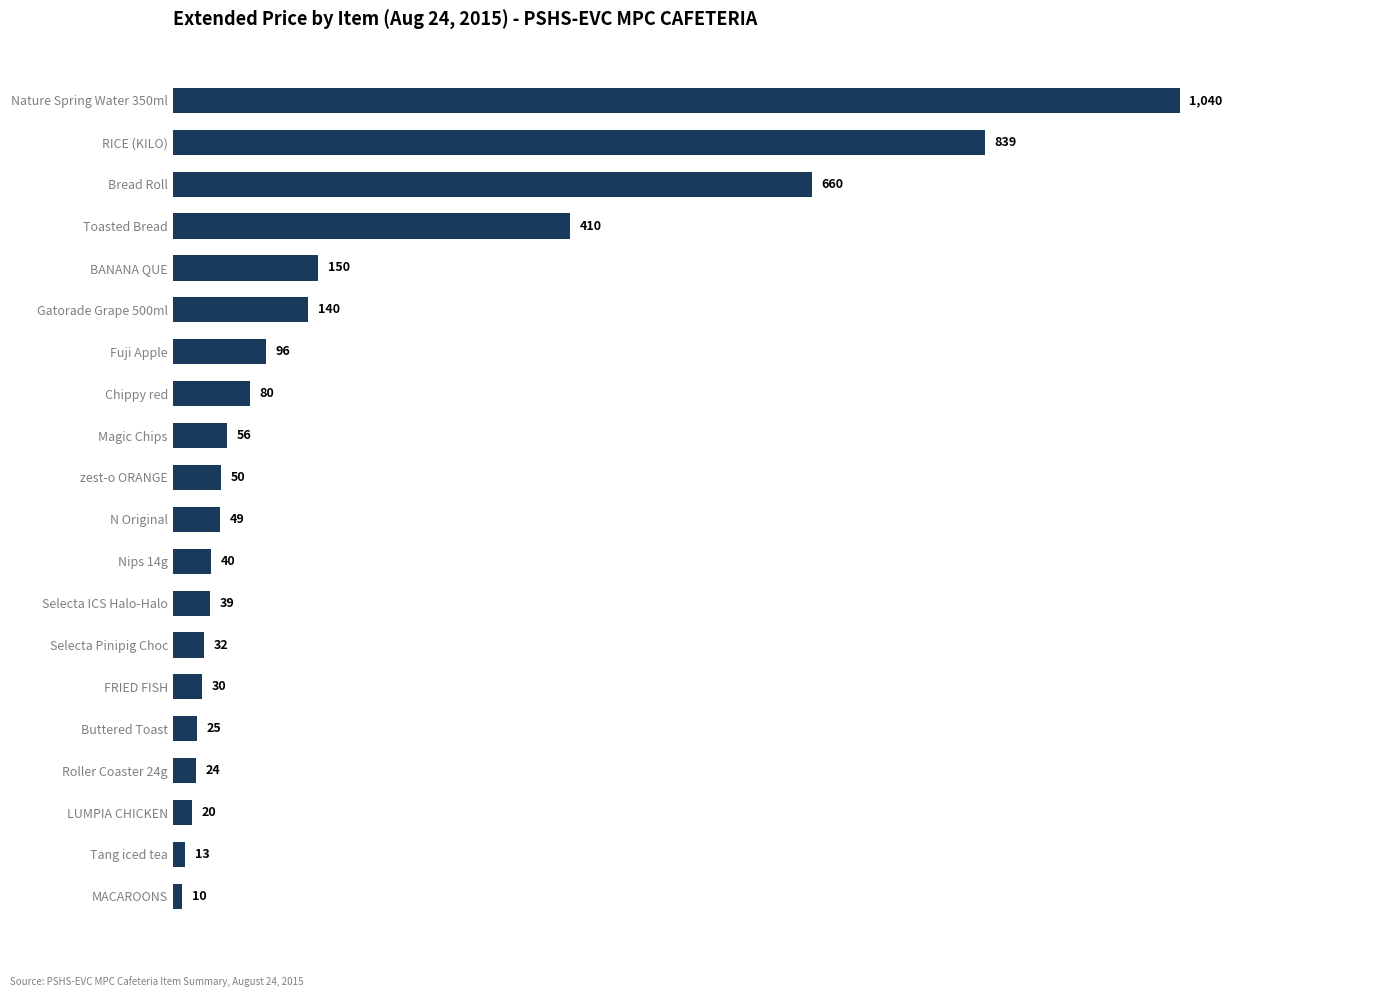

The chart shows a value of 660 at Bread Roll. True or false?

True